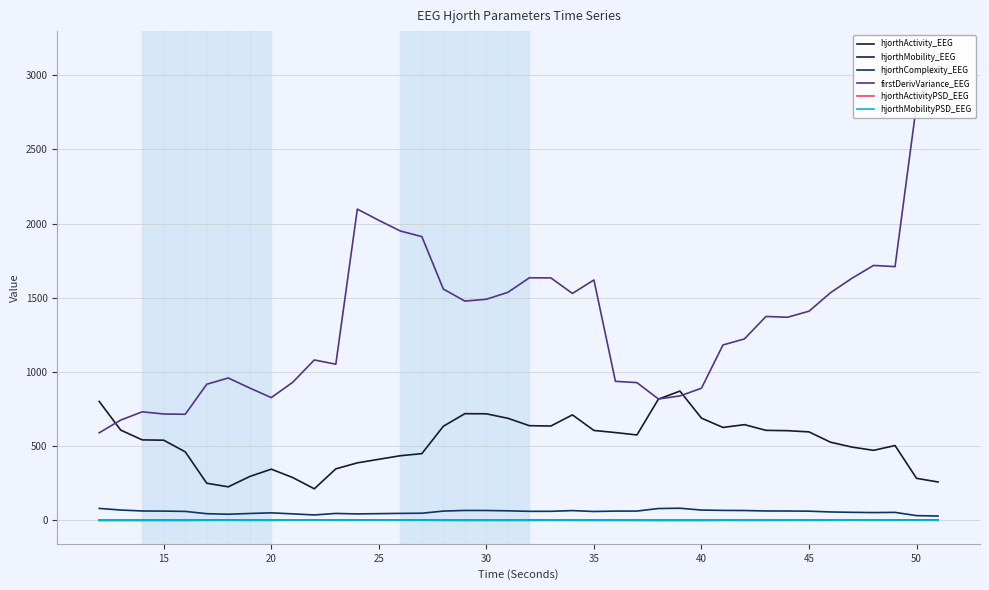

How many lines are shown in the chart?

6